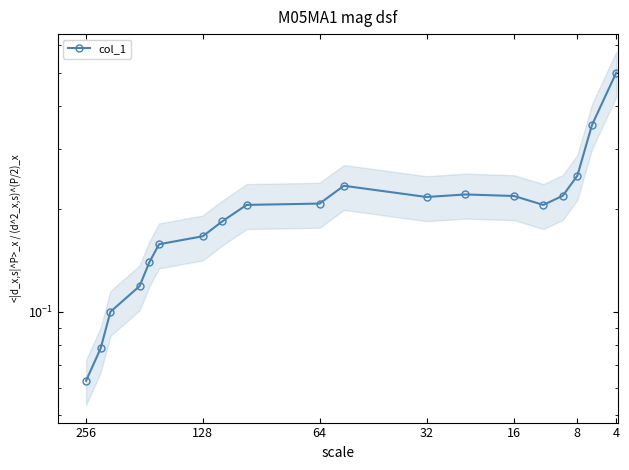

At which category does the chart reach its minimum across all series?

256